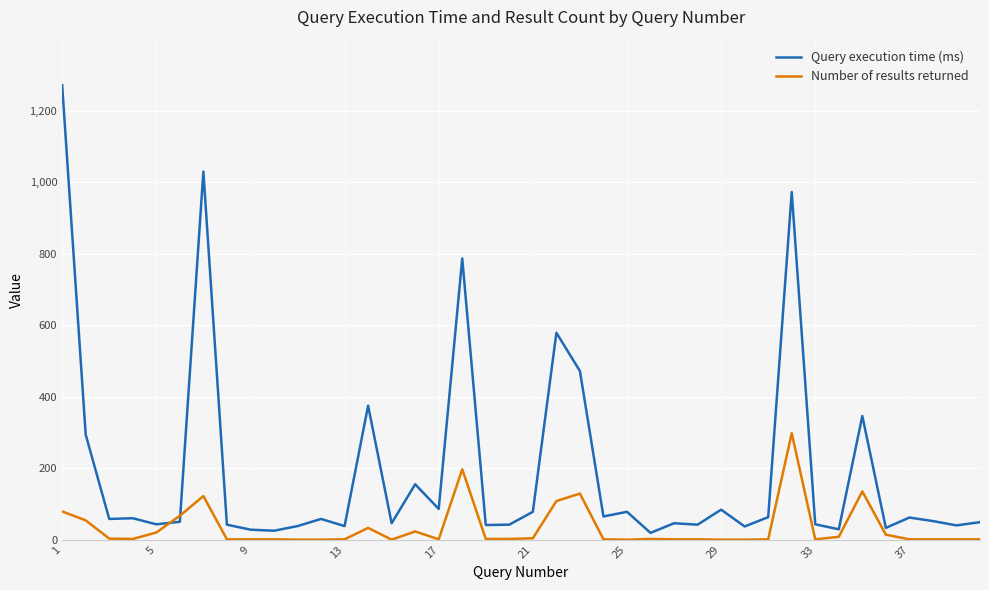

What is the difference between the maximum and minimum values in the Query execution time (ms) series?

1253